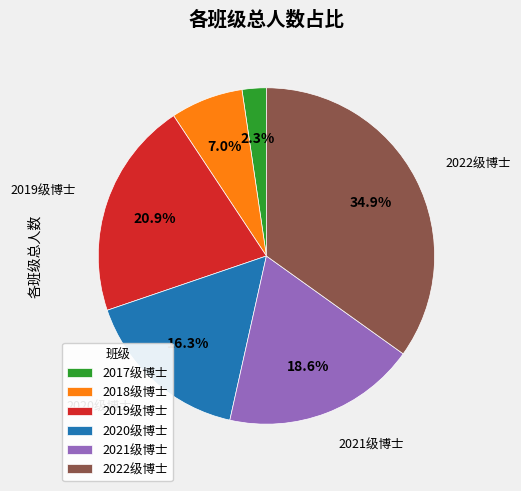

Which category has the biggest portion of the pie?

2022级博士